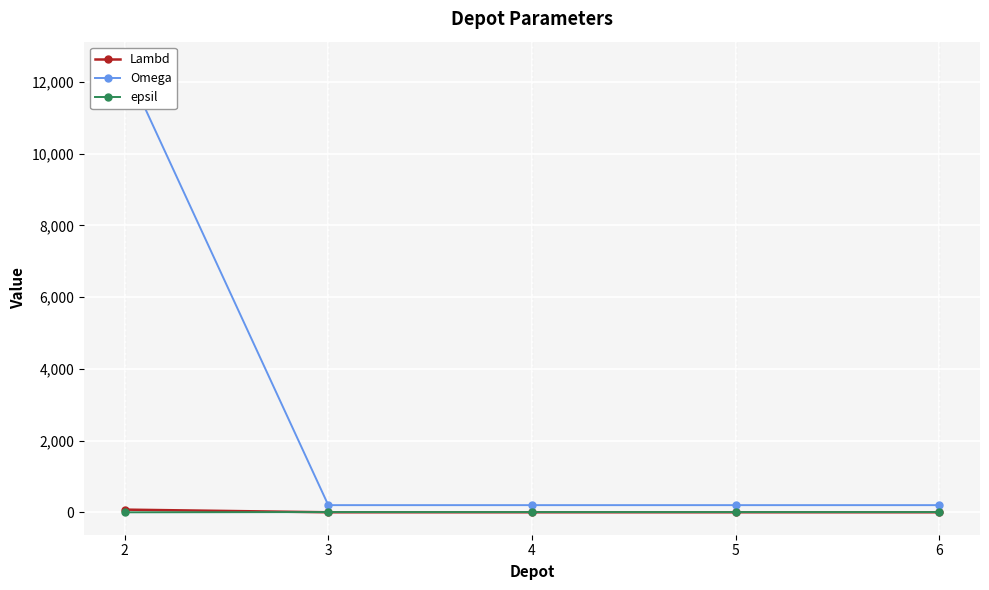

What is the sum of the Omega values at 2 and 3?

12700